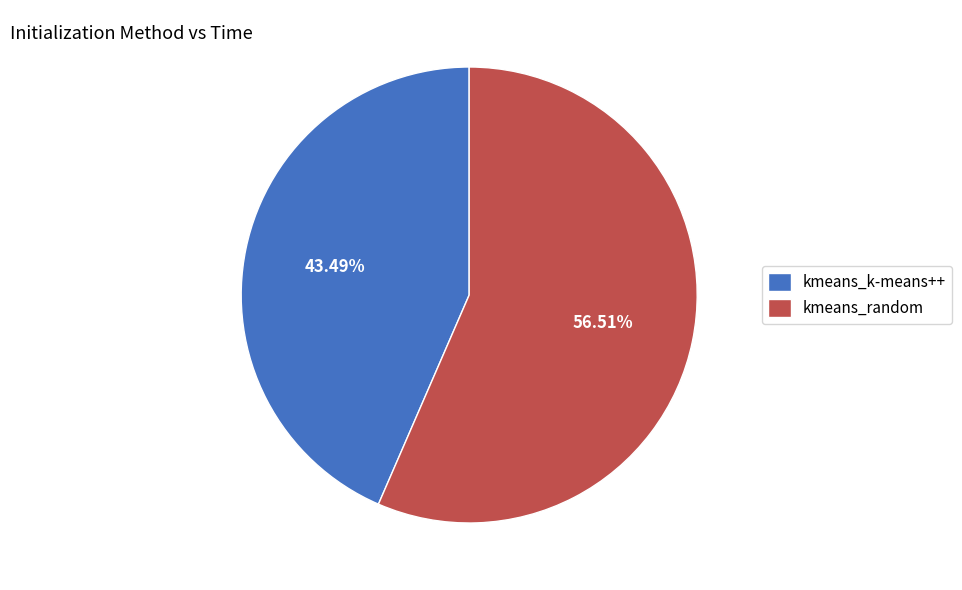

True or false: kmeans_k-means++ accounts for 43% of the total.

True